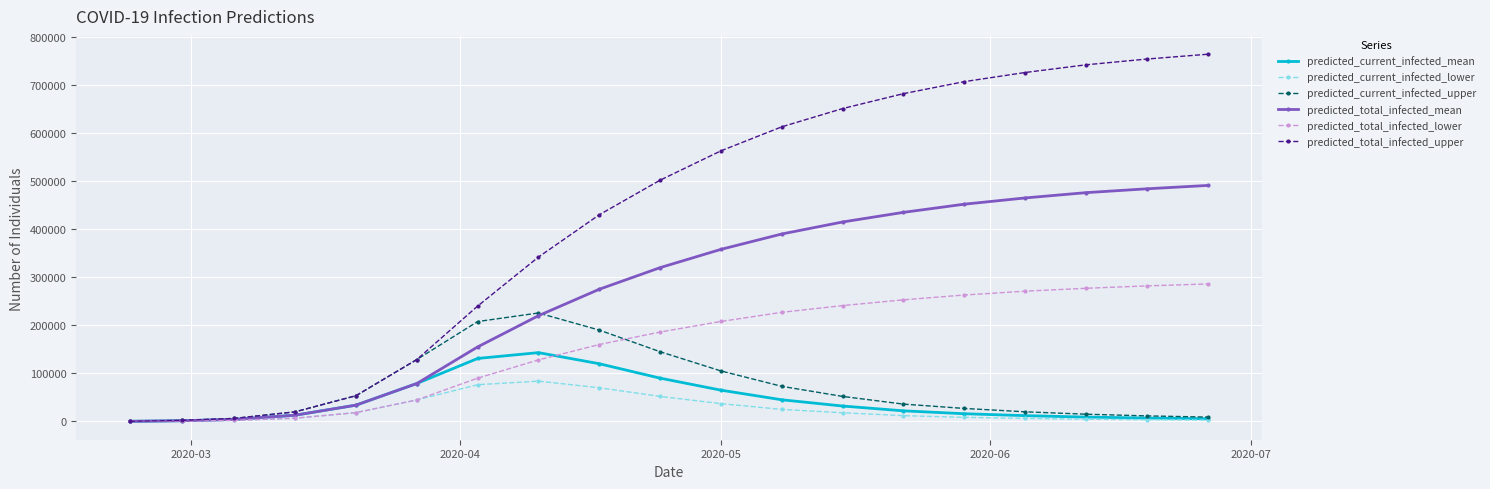

How many lines are shown in the chart?

6